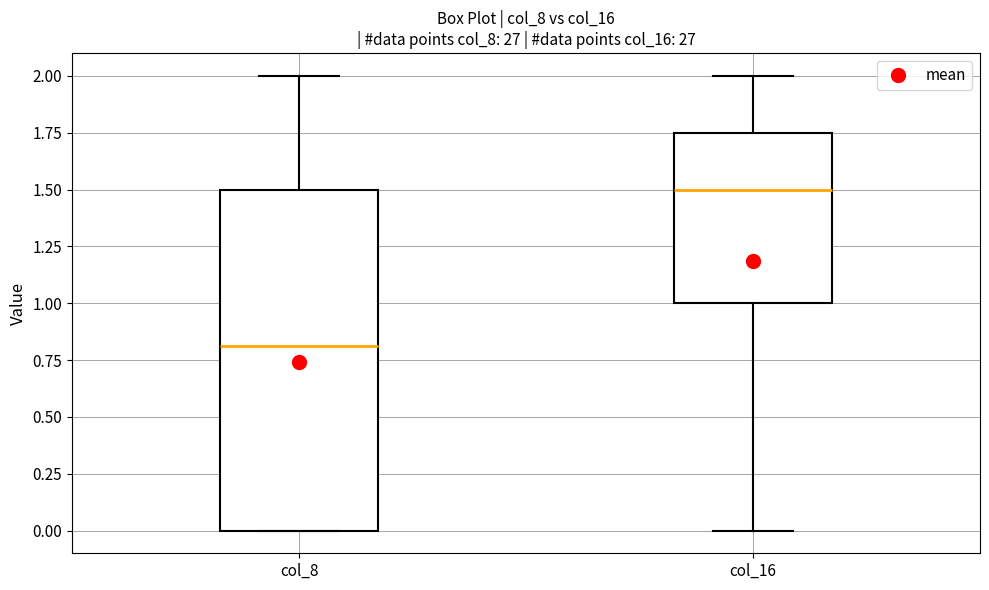

Where is the lower edge of the box for col_8 on the y-axis? The values are not printed on the chart, so give them approximately, as read against the axis.

0.00